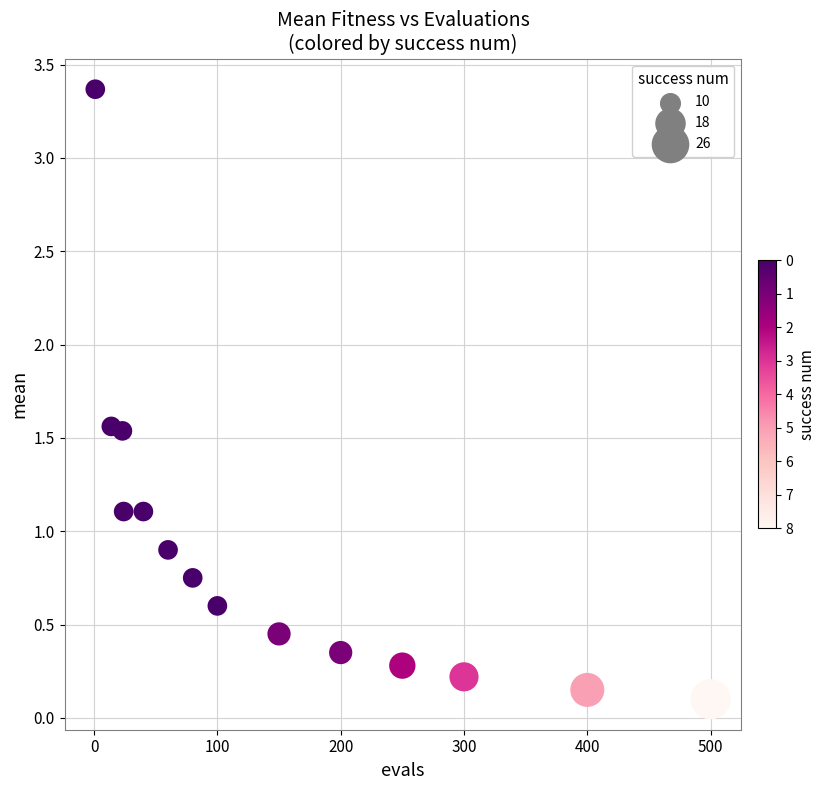

What is the range of Y values (max minus min)?

3.3